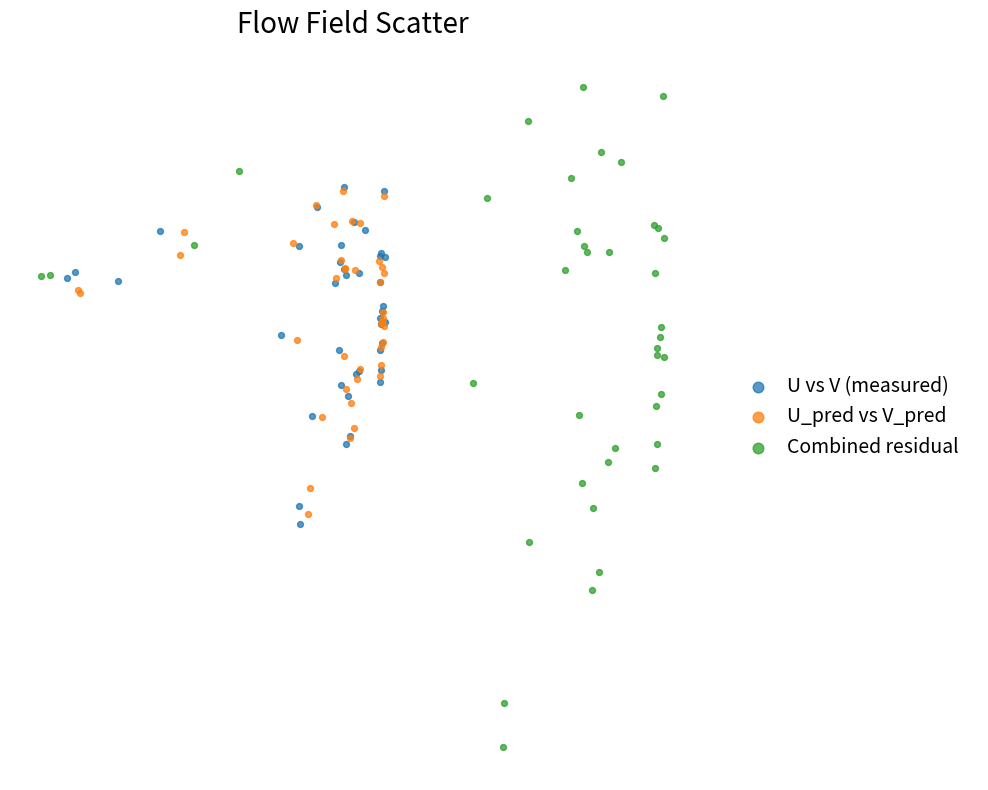

Which series reaches the maximum Y coordinate?

Combined residual